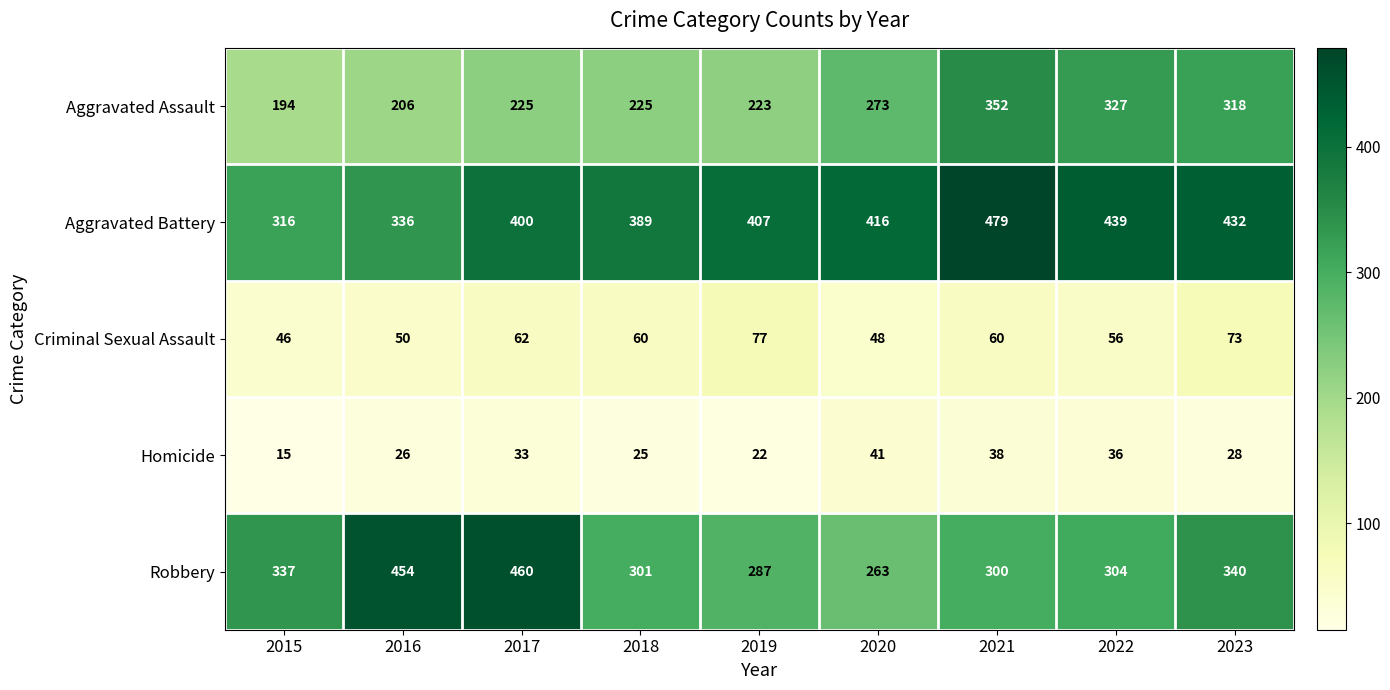

At 2023, list the series in order from largest to smallest.

Aggravated Battery, Robbery, Aggravated Assault, Criminal Sexual Assault, Homicide